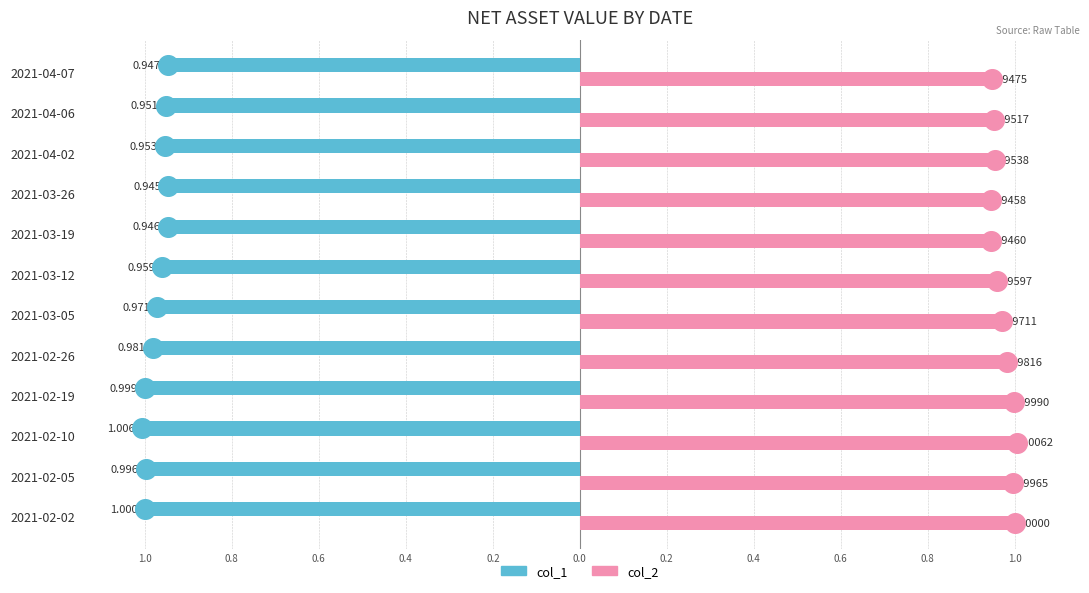

Which series has the largest total across all categories?

col_2